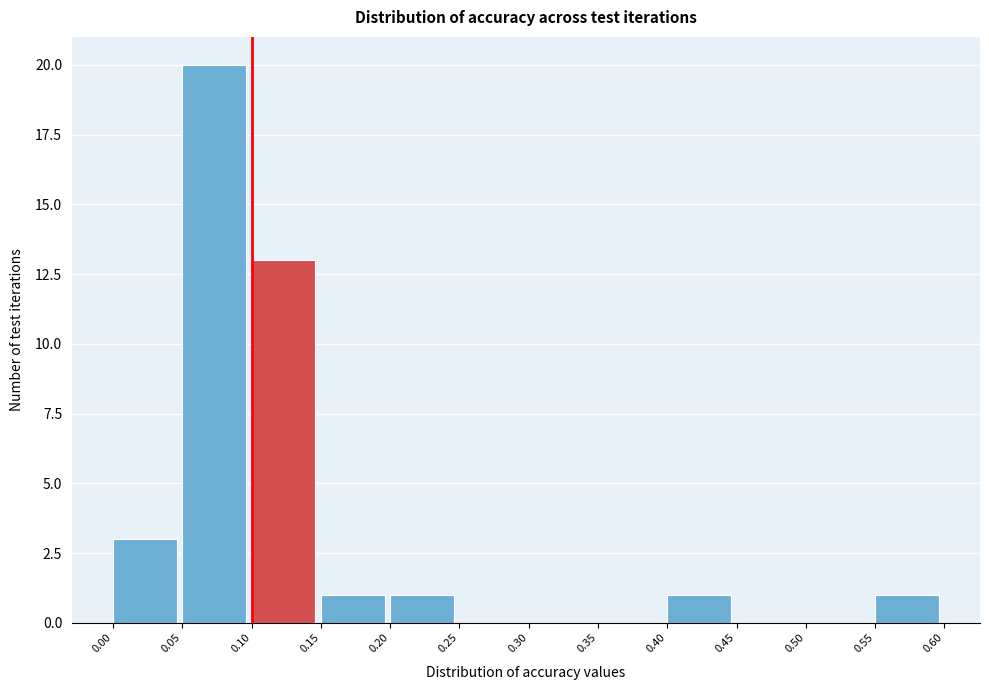

Reading left to right, transcribe this chart: for each bar, give the range it covers on the x-axis and its height. The values are not printed on the chart, so give them approximately, as read against the axis.

0.00 to 0.05: 3
0.05 to 0.10: 20
0.10 to 0.15: 13
0.15 to 0.20: 1
0.20 to 0.25: 1
0.25 to 0.30: 0
0.30 to 0.35: 0
0.35 to 0.40: 0
0.40 to 0.45: 1
0.45 to 0.50: 0
0.50 to 0.55: 0
0.55 to 0.60: 1